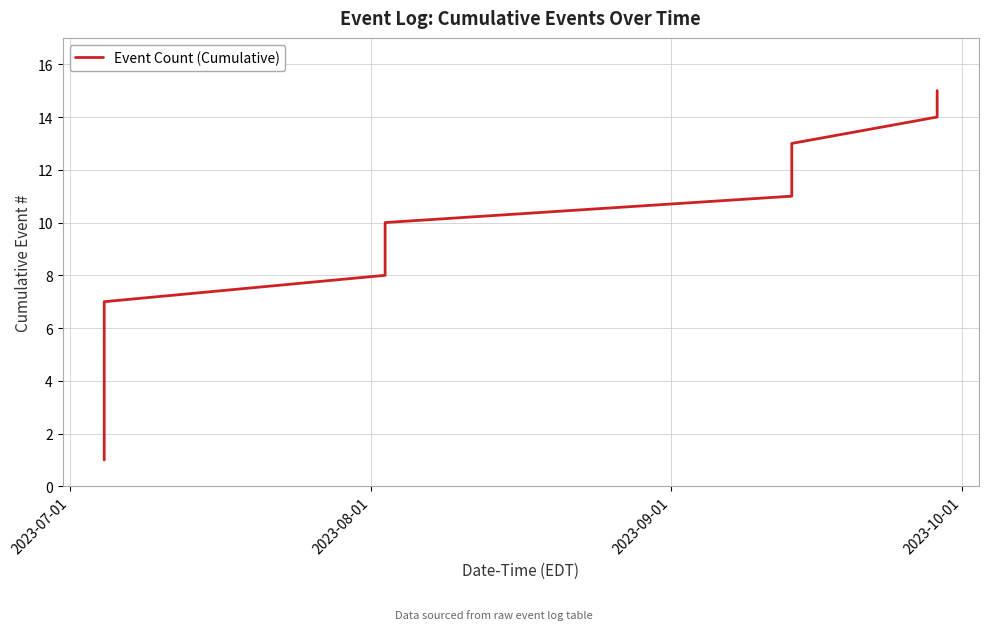

What is the difference between the maximum and minimum values?

14